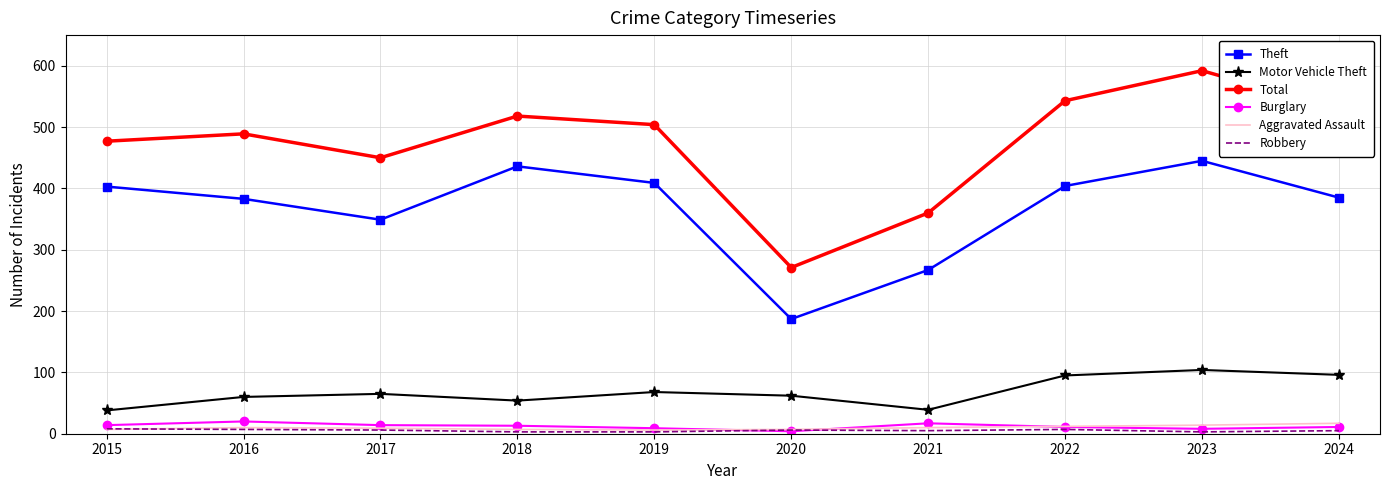

What is the highest value of the Total series?

592